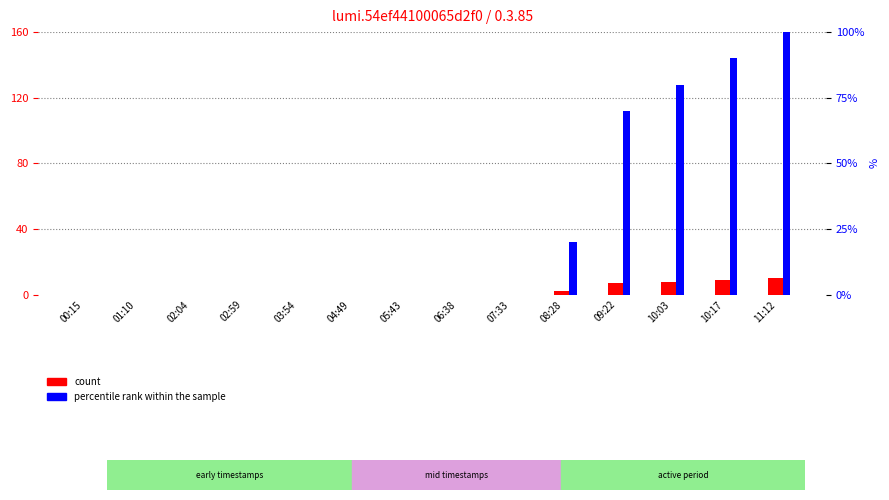

What is the sum of the count values at 08:28 and 10:17?

11